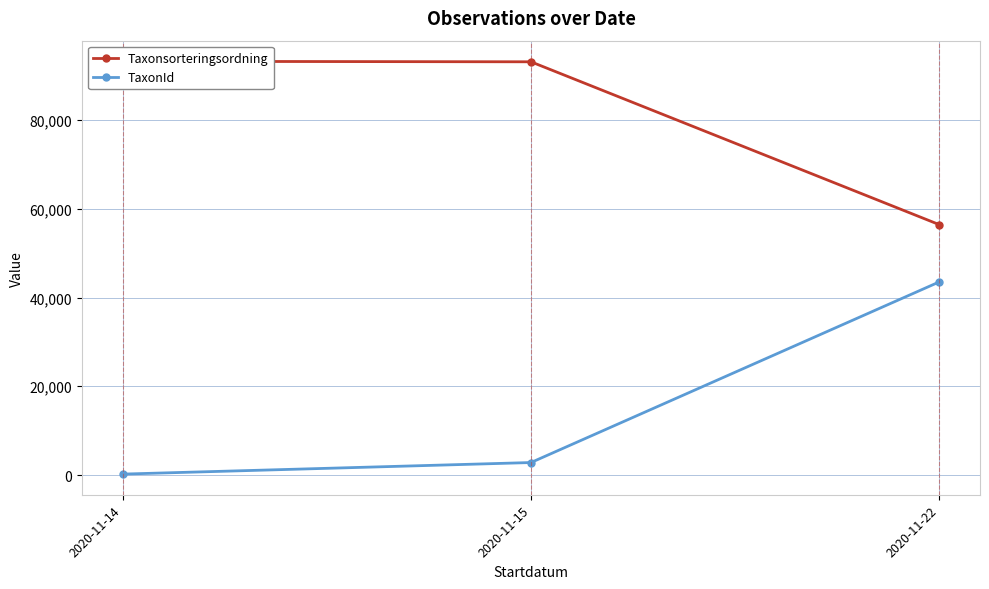

Reading left to right, extract all data points from this chart.

Taxonsorteringsordning: 2020-11-14=93235.0	2020-11-15=93124.0	2020-11-22=56439.0
TaxonId: 2020-11-14=210.0	2020-11-15=2816.3	2020-11-22=43512.0